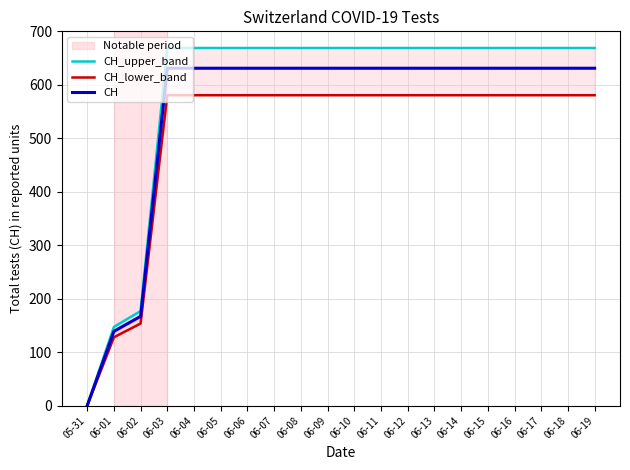

Reading left to right, extract all data points from this chart.

CH_upper_band: 05-31=0.0	06-01=147.3	06-02=177.0	06-03=668.9	06-04=668.9	06-05=668.9	06-06=668.9	06-07=668.9	06-08=668.9	06-09=668.9	06-10=668.9	06-11=668.9	06-12=668.9	06-13=668.9	06-14=668.9	06-15=668.9	06-16=668.9	06-17=668.9	06-18=668.9	06-19=668.9
CH_lower_band: 05-31=0.0	06-01=127.9	06-02=153.6	06-03=580.5	06-04=580.5	06-05=580.5	06-06=580.5	06-07=580.5	06-08=580.5	06-09=580.5	06-10=580.5	06-11=580.5	06-12=580.5	06-13=580.5	06-14=580.5	06-15=580.5	06-16=580.5	06-17=580.5	06-18=580.5	06-19=580.5
CH: 05-31=0.0	06-01=139.0	06-02=167.0	06-03=631.0	06-04=631.0	06-05=631.0	06-06=631.0	06-07=631.0	06-08=631.0	06-09=631.0	06-10=631.0	06-11=631.0	06-12=631.0	06-13=631.0	06-14=631.0	06-15=631.0	06-16=631.0	06-17=631.0	06-18=631.0	06-19=631.0